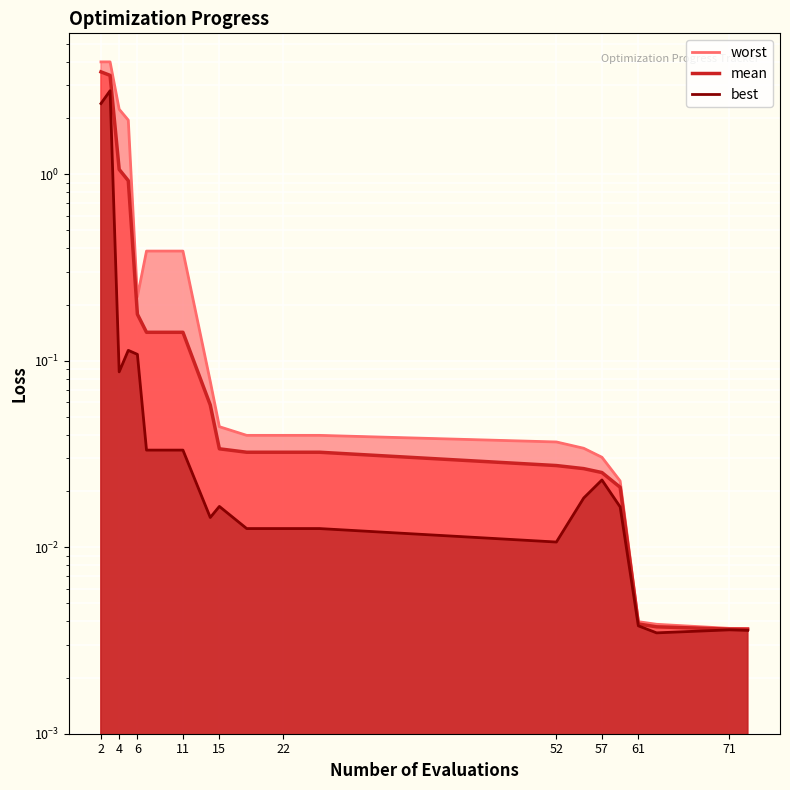

What is the average value of the worst series?

0.7